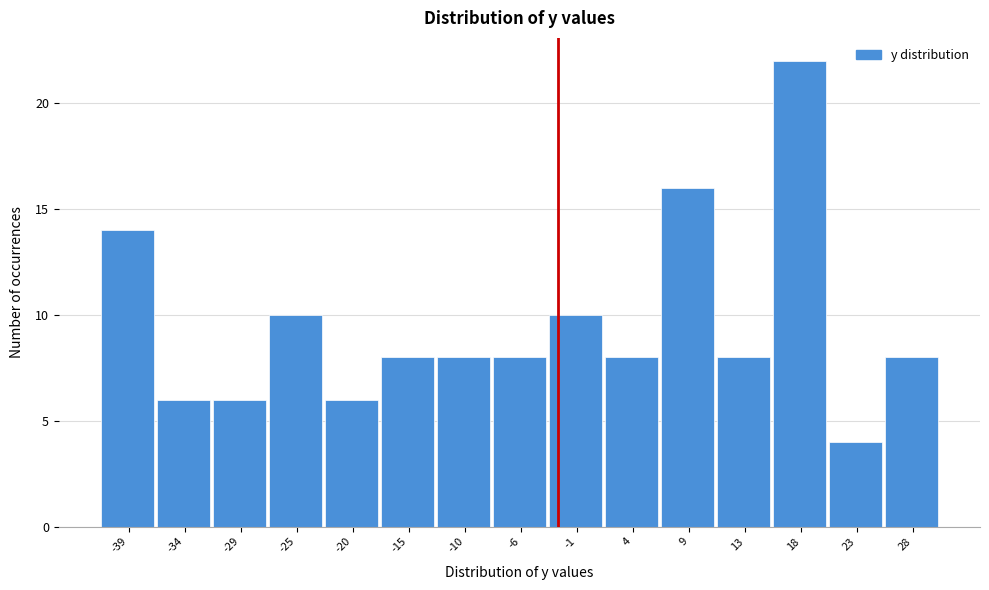

Reading left to right, what are all the values shown in this chart?

-39=14	-34=6	-29=6	-25=10	-20=6	-15=8	-10=8	-6=8	-1=10	4=8	9=16	13=8	18=22	23=4	28=8